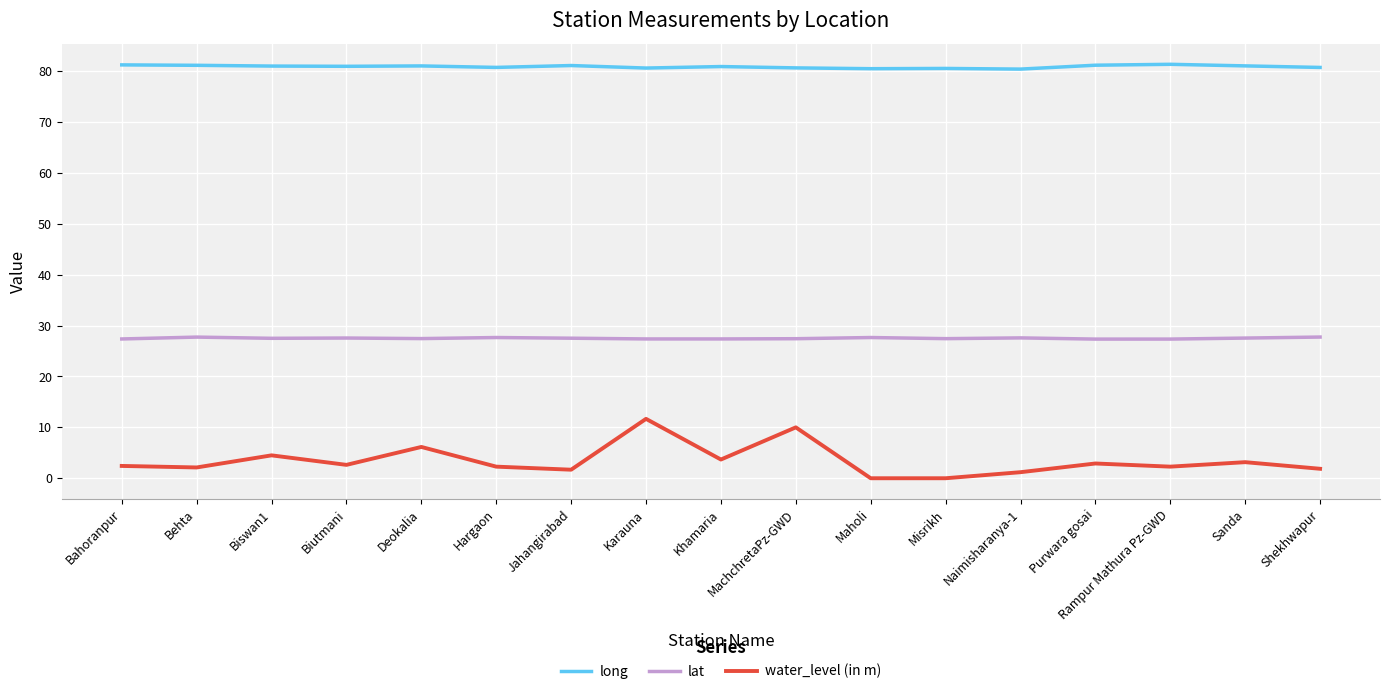

What position from the right is Rampur Mathura Pz-GWD?

3